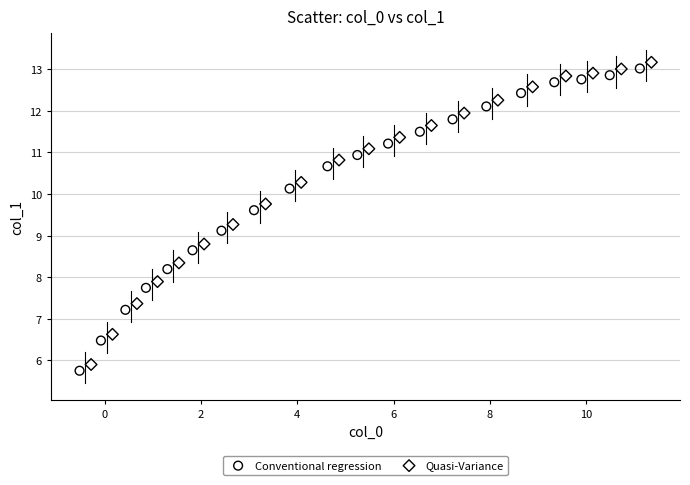

Which series reaches the minimum Y coordinate?

Conventional regression